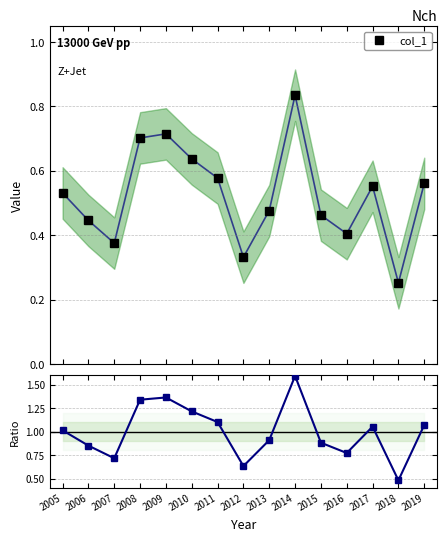

What is the value of the col_1 point at the 9th from the left?

0.5